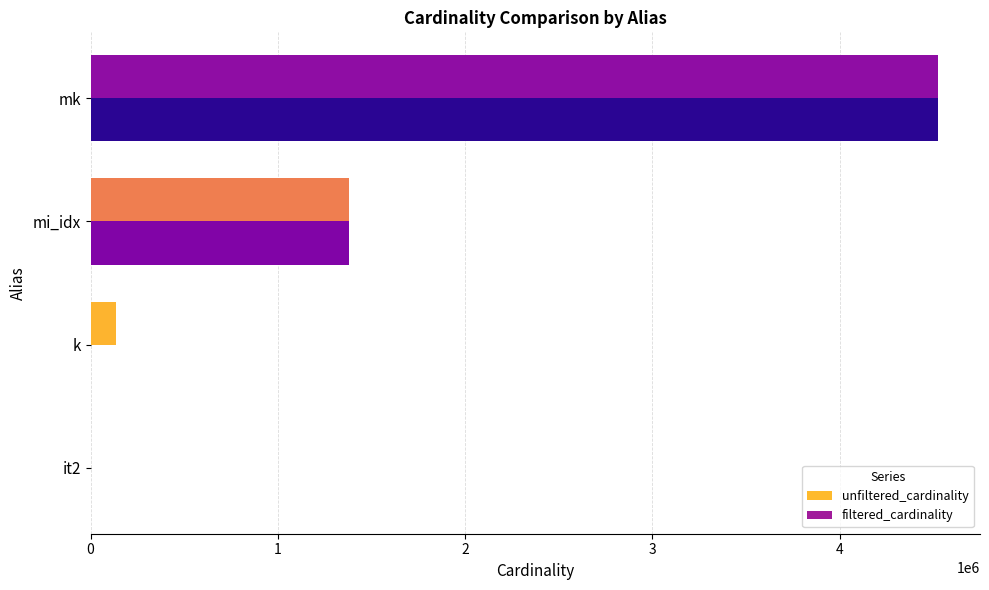

What is the sum of all unfiltered_cardinality values?

6038248